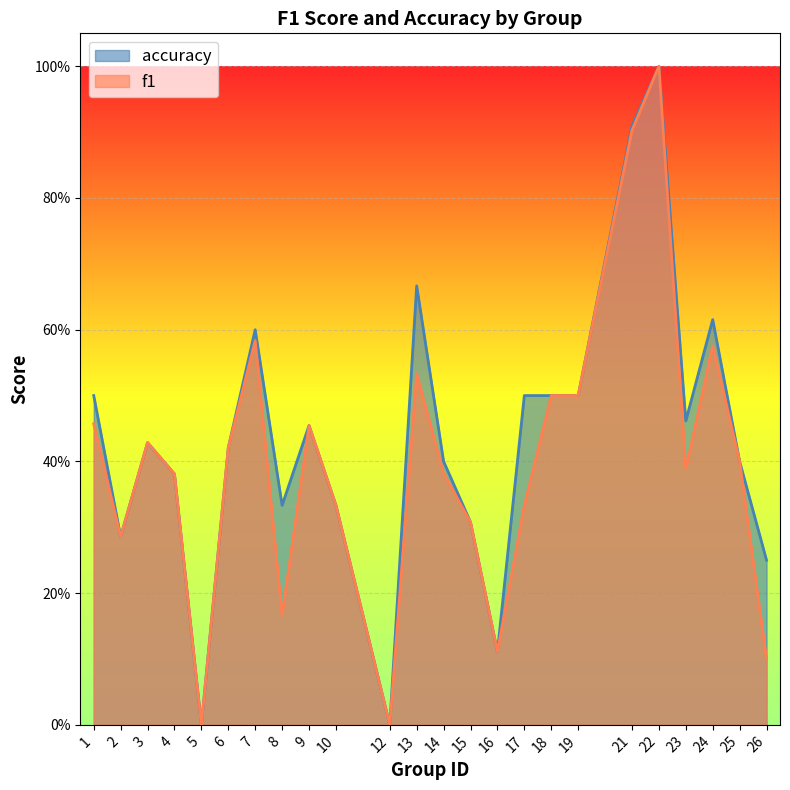

Which series has the largest range (max minus min)?

f1